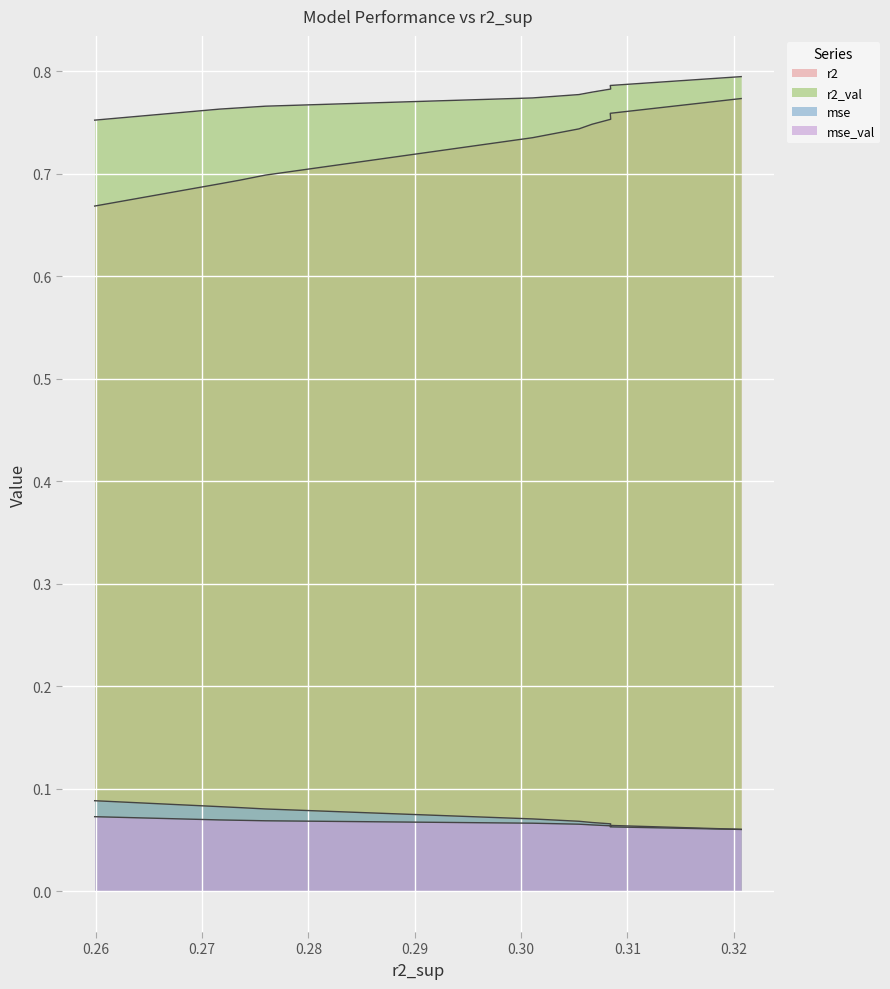

The value of r2_val at model_7_2_8 is 0.8. True or false?

True